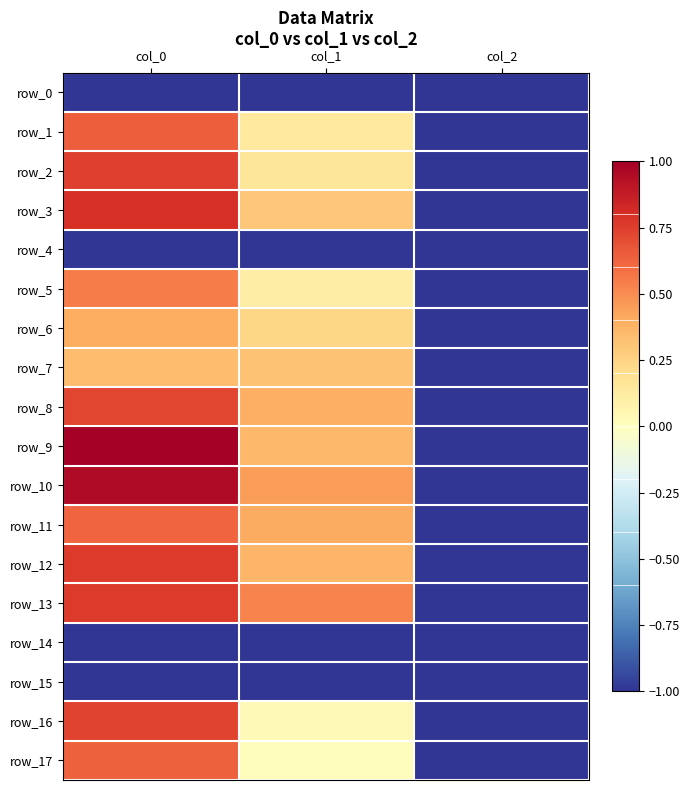

List the labels in order of row_17 value, largest first.

col_0, col_1, col_2